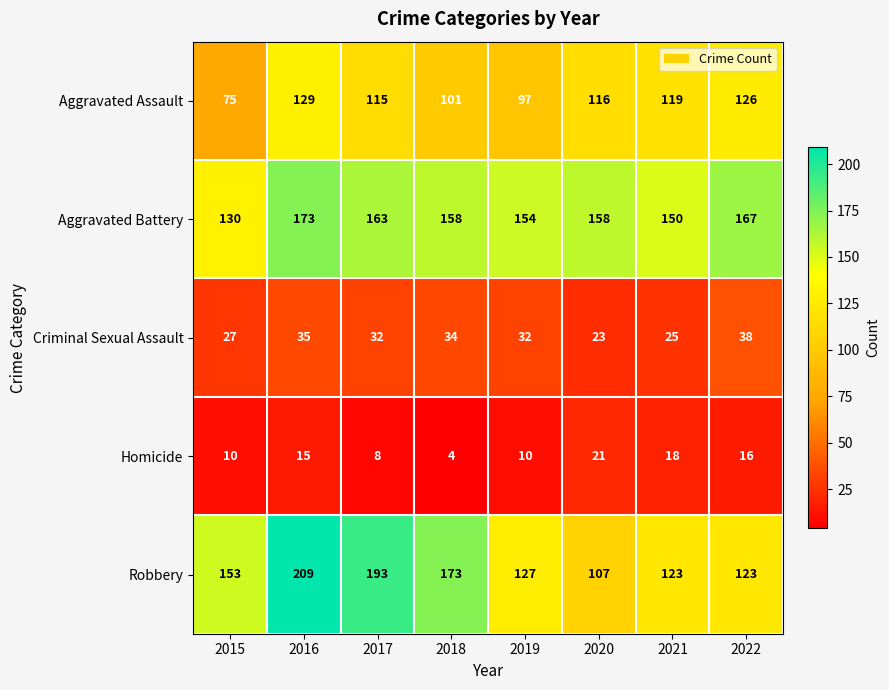

Which series has the largest total across all categories?

Aggravated Battery